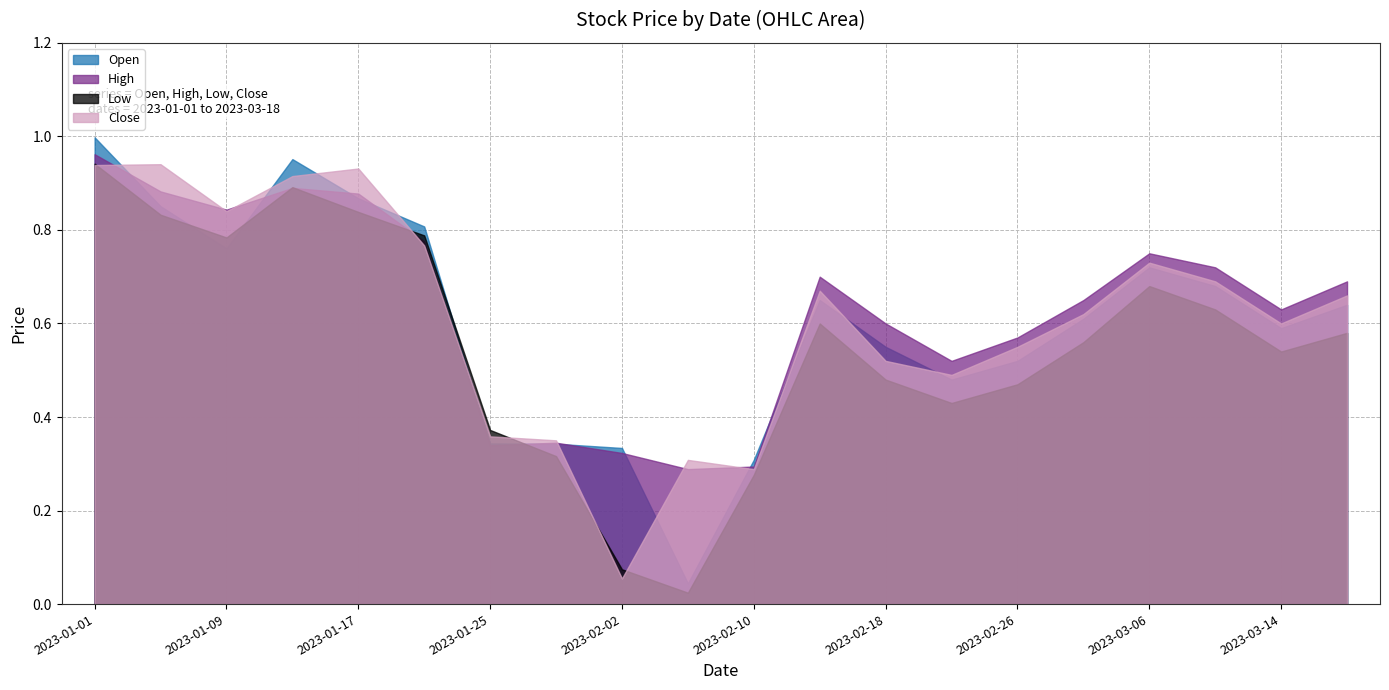

Rank the series by their maximum value, from highest to lowest.

Open, High, Low, Close